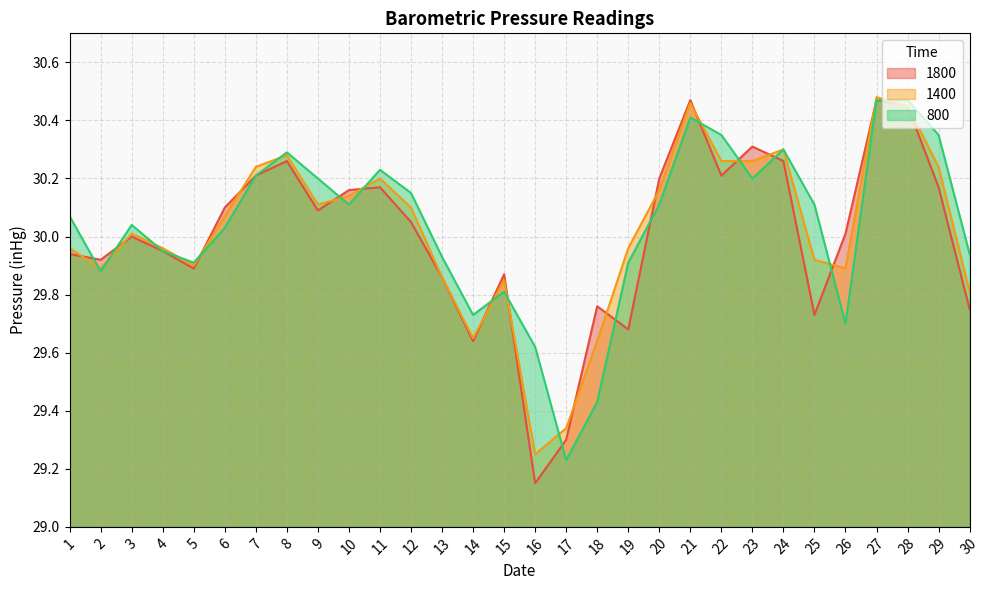

At how many categories does at least one series exceed 29?

30